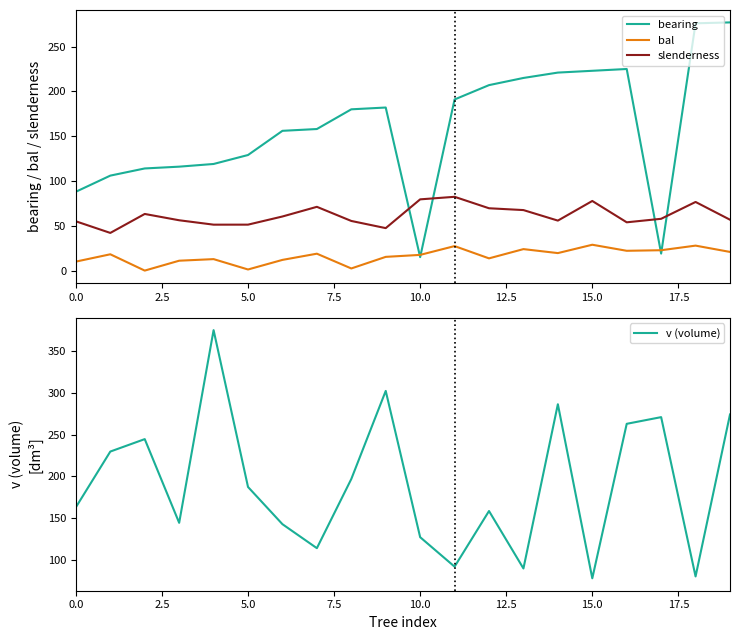

What are all the series names shown in the legend?

bearing, bal, slenderness, v (volume)